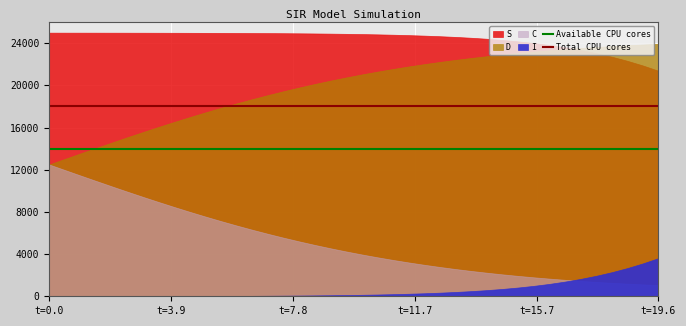

What is the minimum value for Total CPU cores?

18000